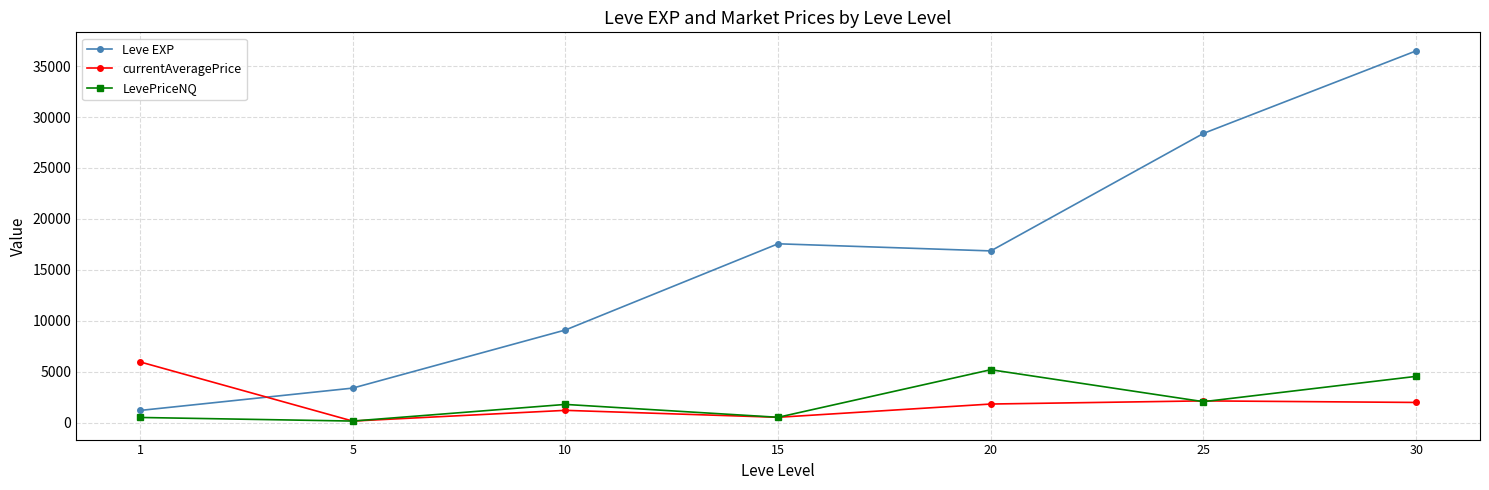

How many lines are shown in the chart?

3